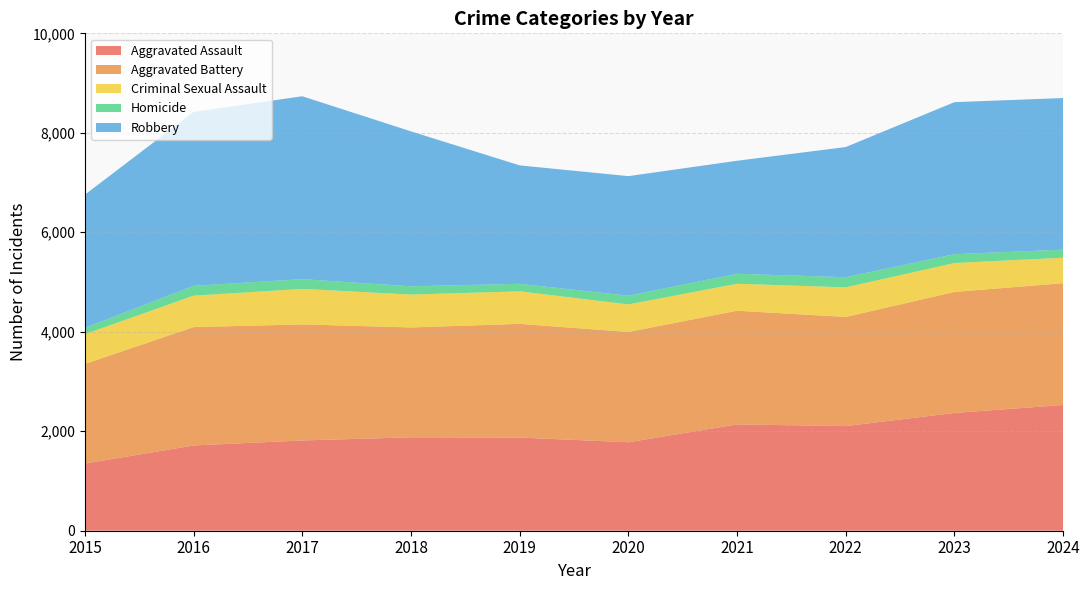

Reading left to right, transcribe all the data shown in this chart.

Aggravated Assault: 2015=1351	2016=1714	2017=1815	2018=1878	2019=1873	2020=1779	2021=2137	2022=2104	2023=2368	2024=2528
Aggravated Battery: 2015=2003	2016=2380	2017=2333	2018=2209	2019=2286	2020=2217	2021=2286	2022=2194	2023=2433	2024=2449
Criminal Sexual Assault: 2015=598	2016=632	2017=714	2018=661	2019=654	2020=554	2021=542	2022=595	2023=581	2024=512
Homicide: 2015=127	2016=198	2017=196	2018=166	2019=151	2020=175	2021=201	2022=204	2023=178	2024=162
Robbery: 2015=2677	2016=3496	2017=3677	2018=3115	2019=2381	2020=2404	2021=2272	2022=2617	2023=3056	2024=3048